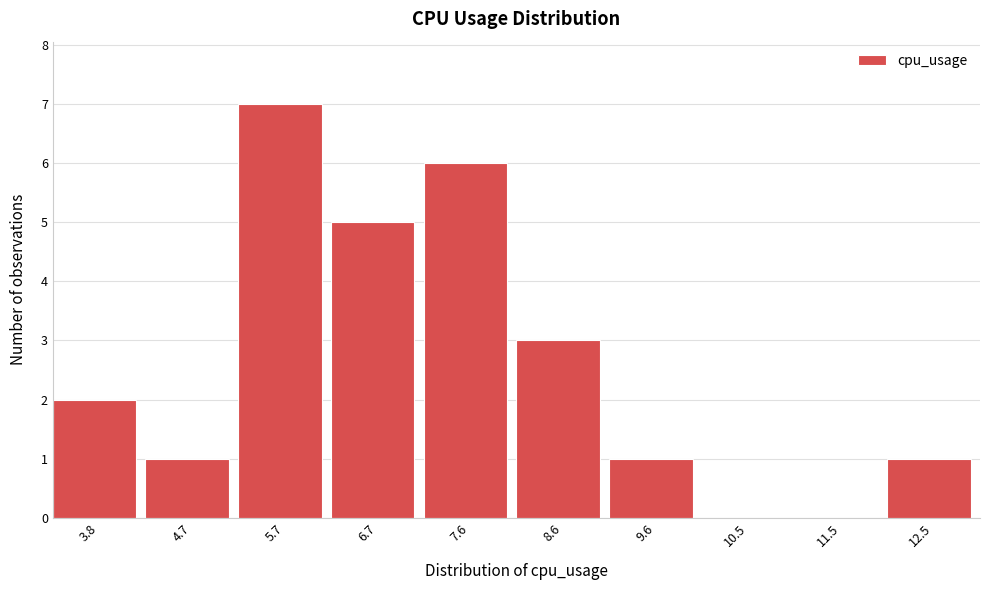

Reading left to right, transcribe all the data shown in this chart.

3.8=2	4.7=1	5.7=7	6.7=5	7.6=6	8.6=3	9.6=1	10.5=0	11.5=0	12.5=1